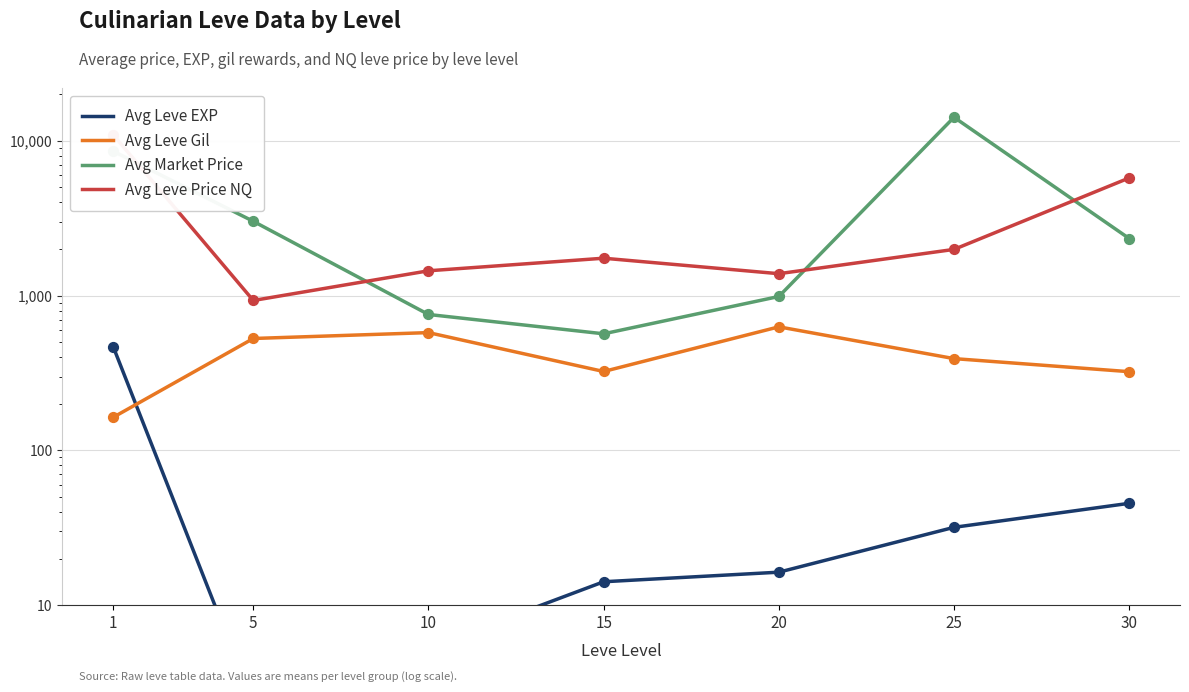

Which series contains the lowest Y value?

Avg Leve EXP